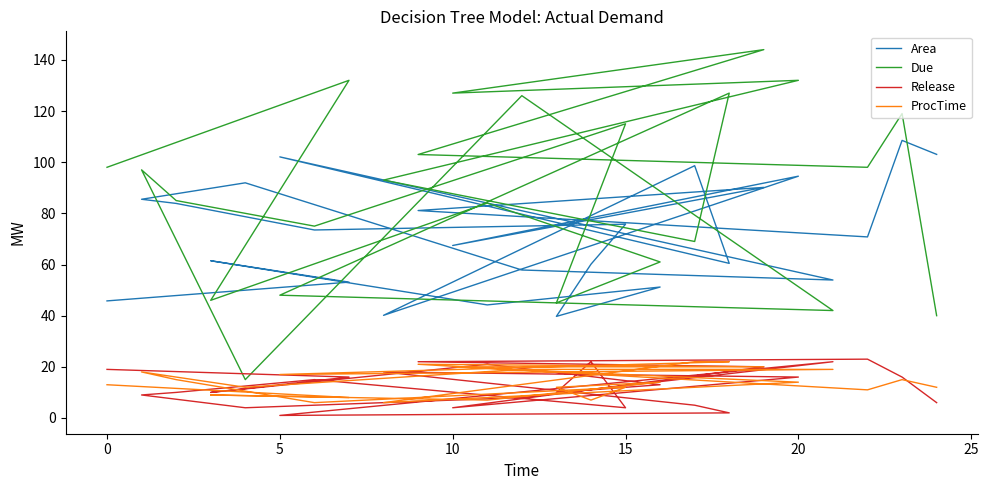

What is the difference between the highest and lowest values at 22?

87.0